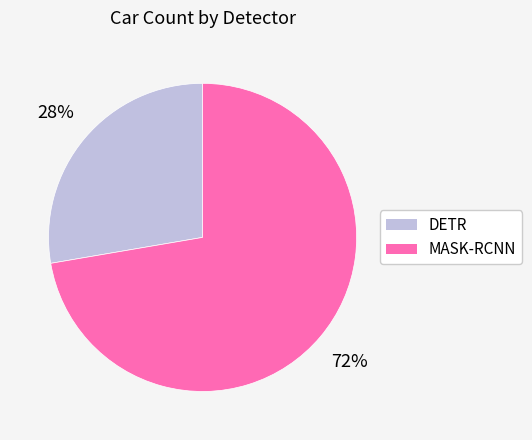

Is it true that MASK-RCNN is 72% of the pie?

True